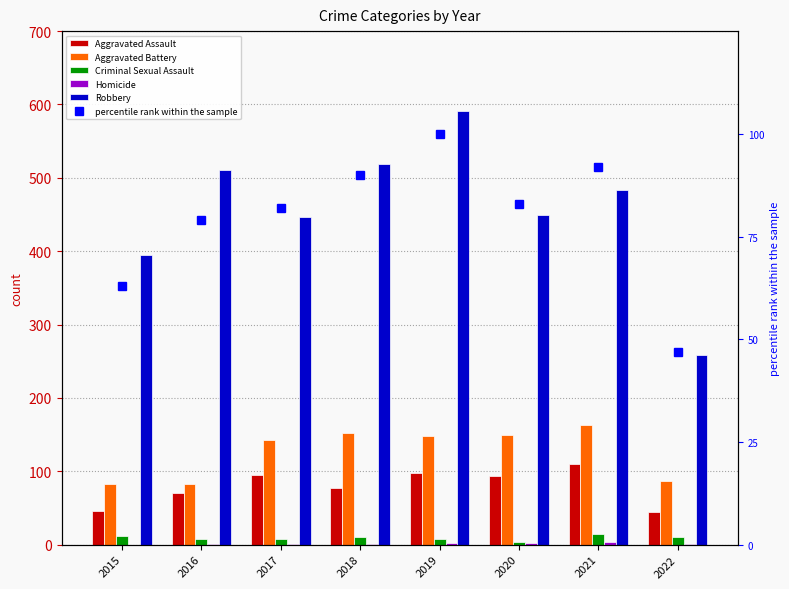

What is the average value of the percentile rank within the sample series?

80